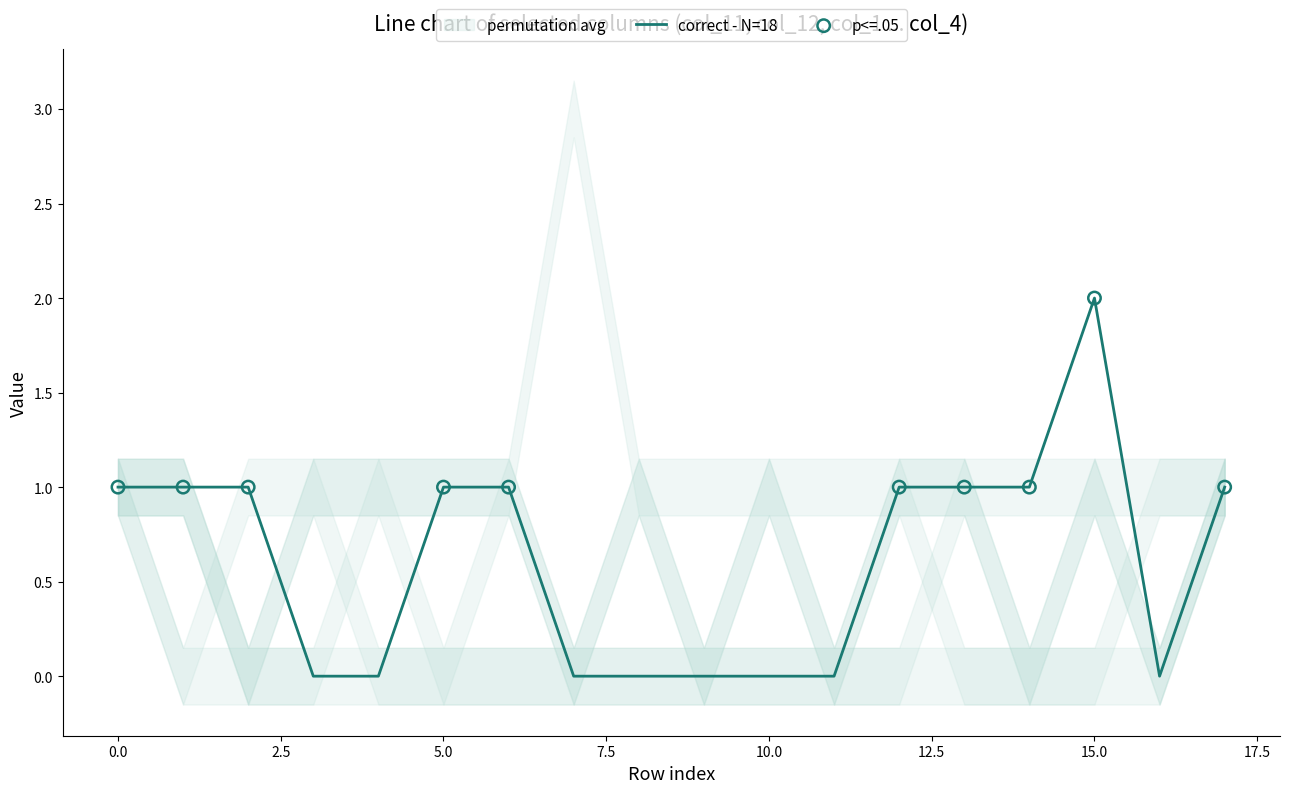

What is the total value across all series at 13?

4